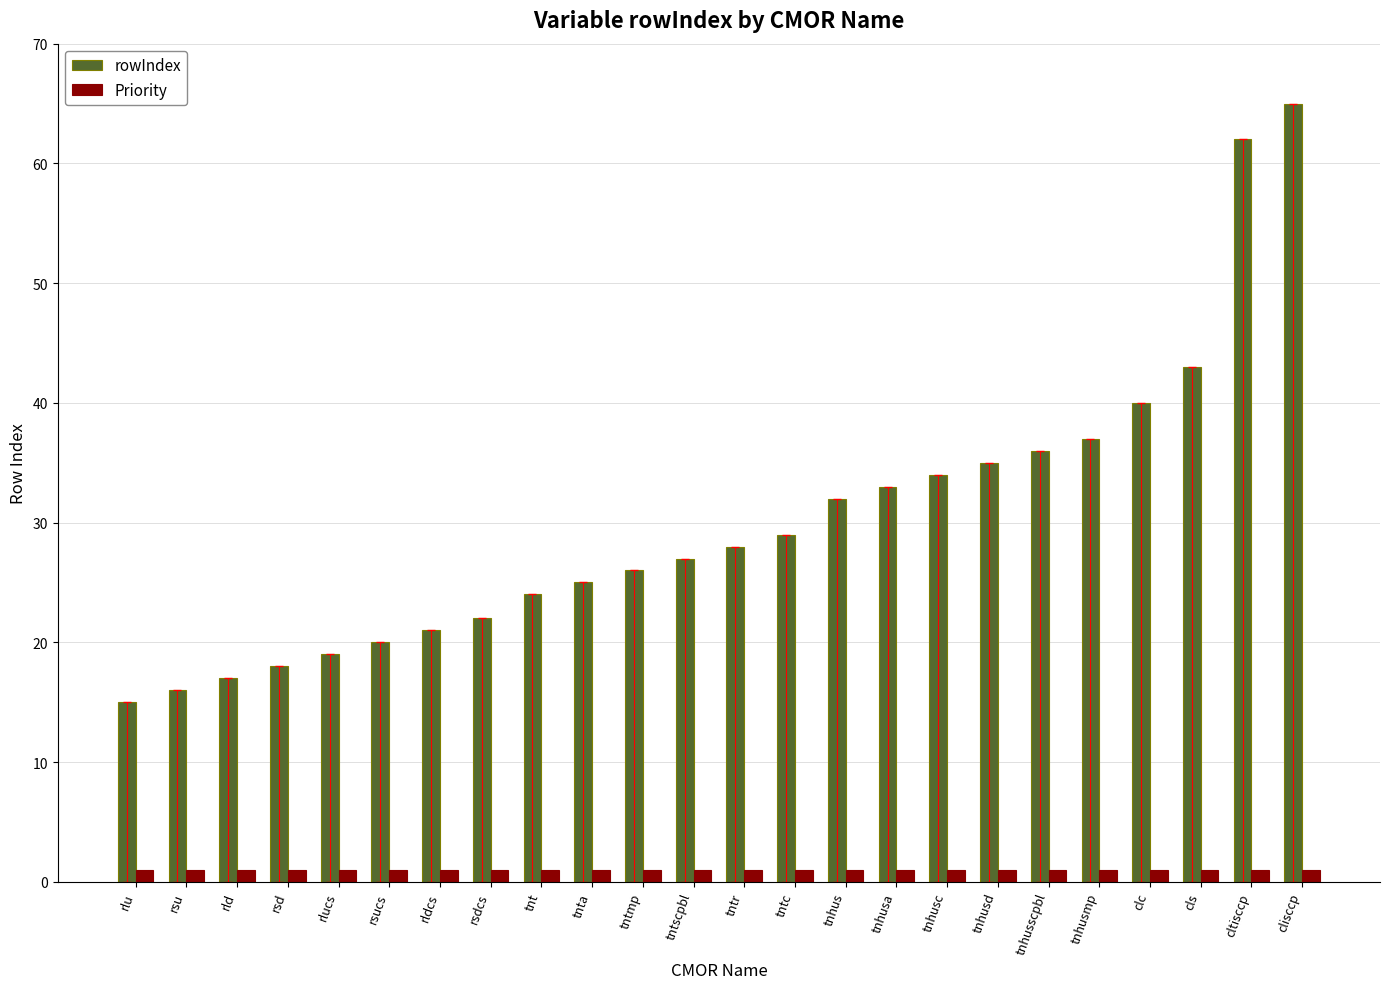

At which category does the chart reach its peak across all series?

clisccp